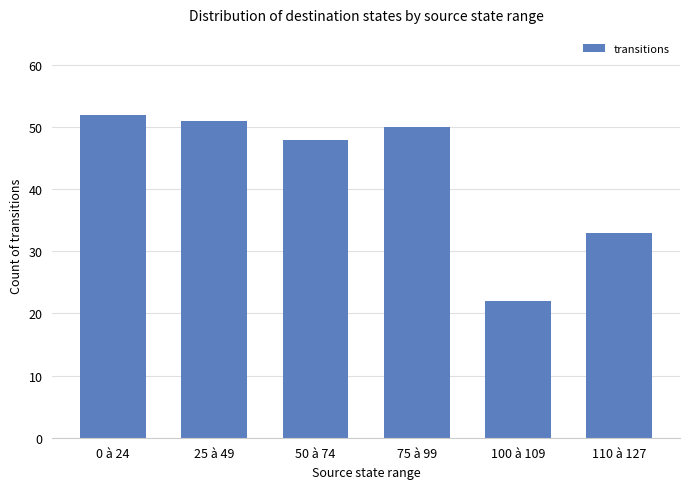

List the labels in order of value, largest first.

0 à 24, 25 à 49, 75 à 99, 50 à 74, 110 à 127, 100 à 109